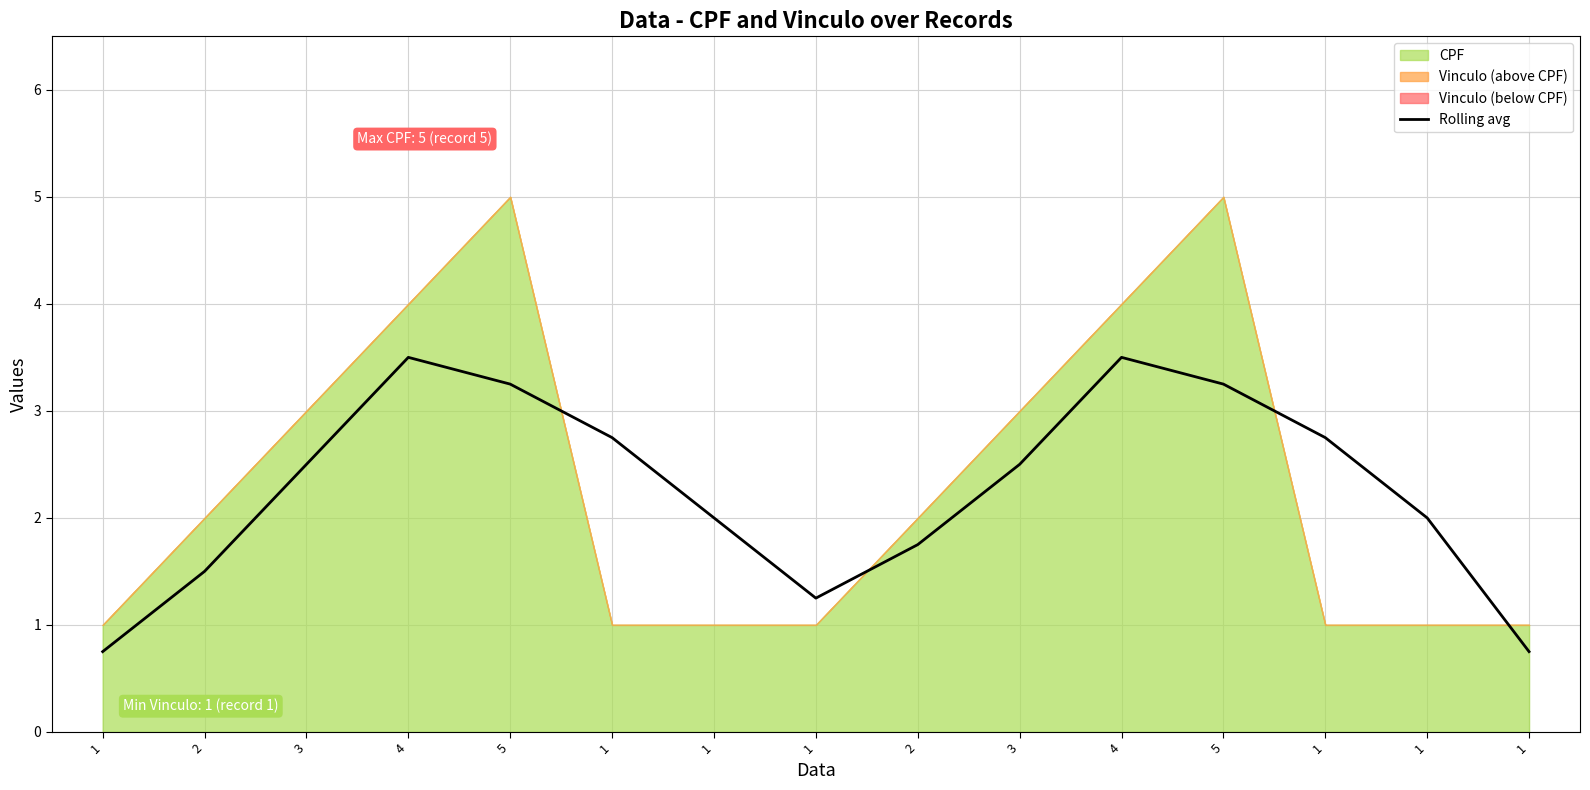

Which has a higher value, 1 or 1?

1